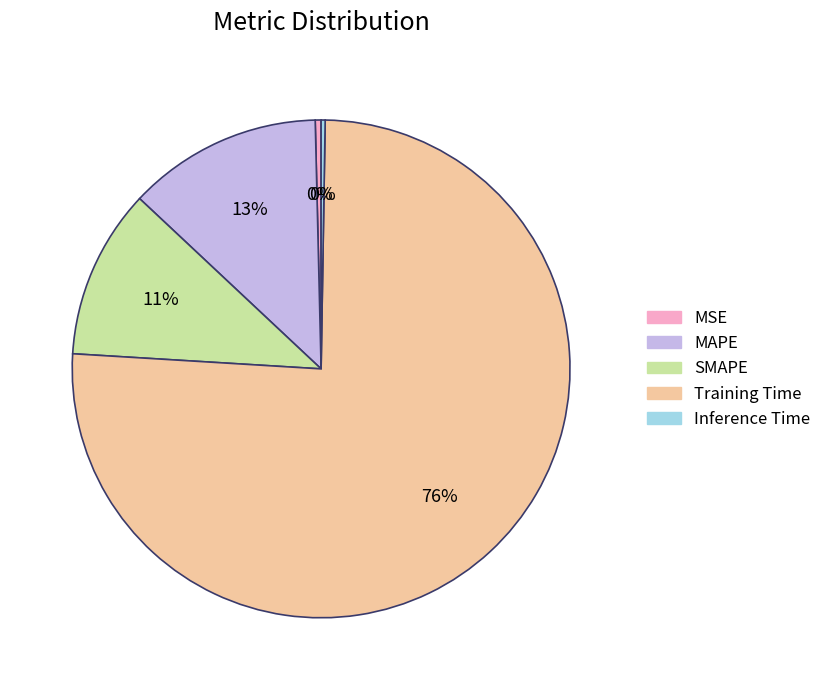

Which category has the biggest portion of the pie?

Training Time